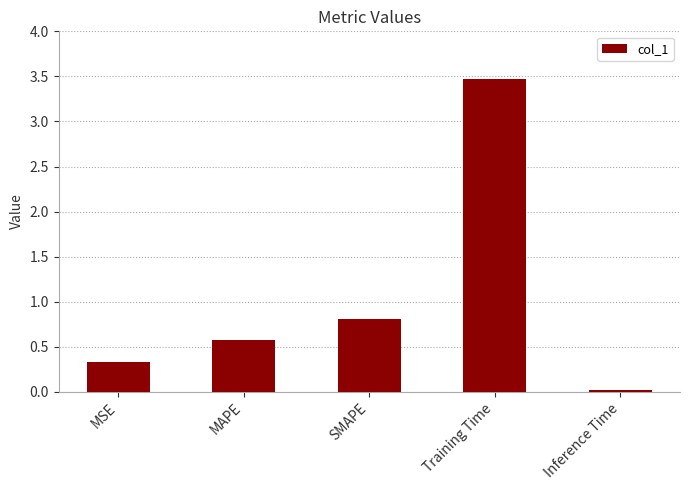

What is the greatest value displayed?

3.5